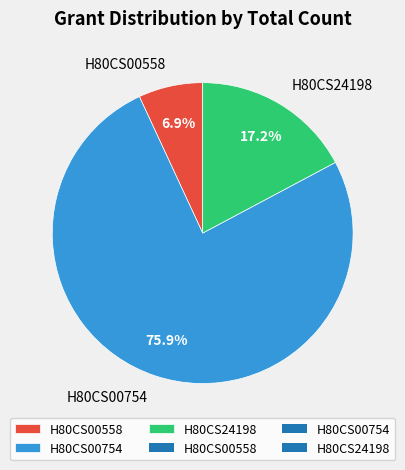

Does H80CS00754 account for over 50% of the chart?

Yes